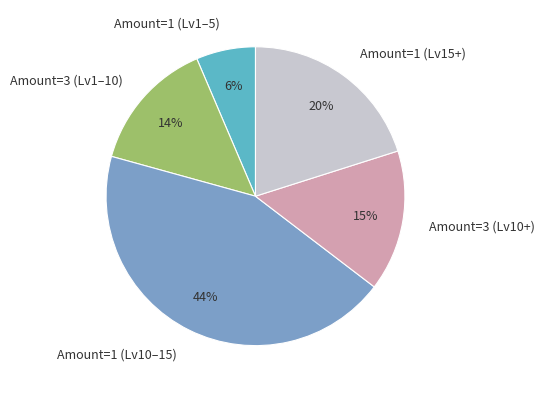

Which category has the biggest portion of the pie?

Amount=1 (Lv10–15)